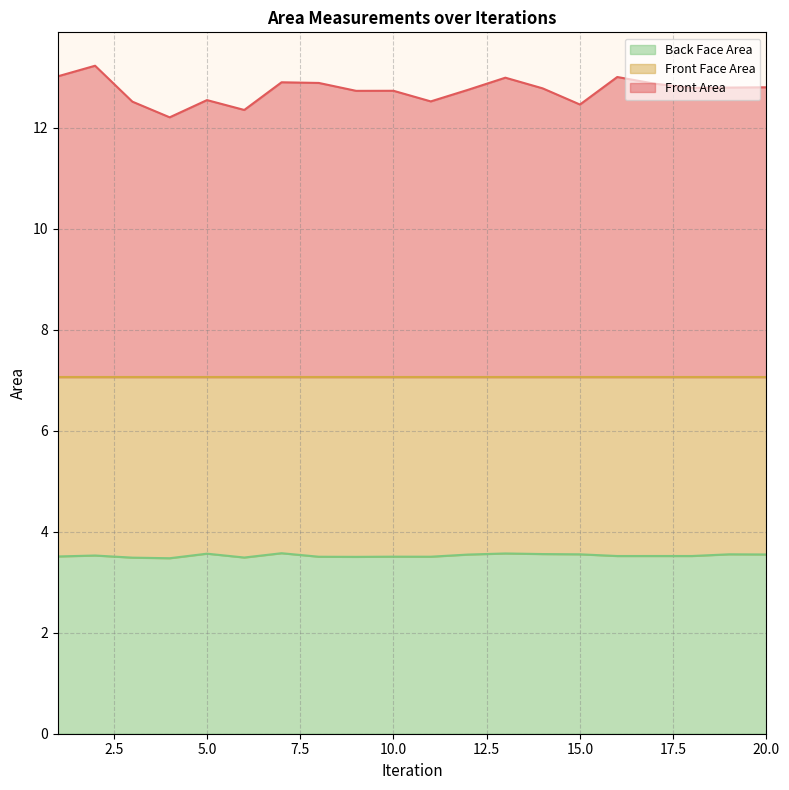

True or false: Front Face Area and Front Area intersect in this chart.

False